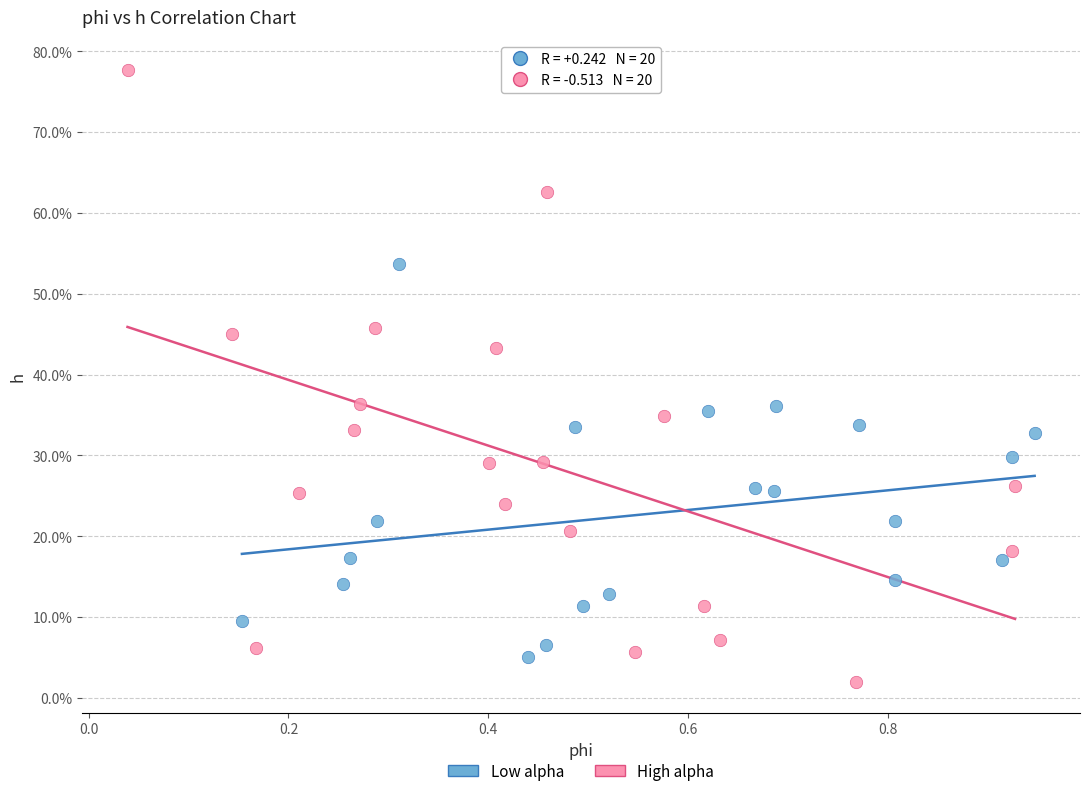

What are all the series names shown in the legend?

Low alpha, High alpha